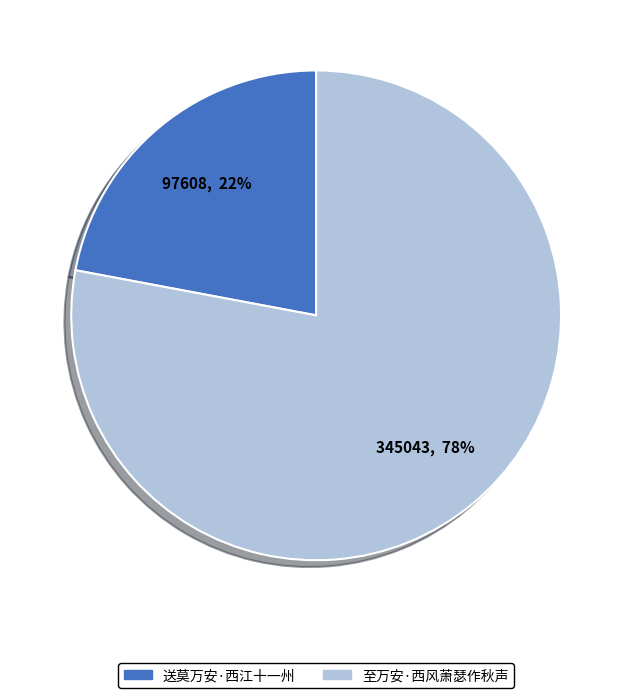

Is the sum of 至万安·西风萧瑟作秋声 and 送莫万安·西江十一州 greater than half?

Yes